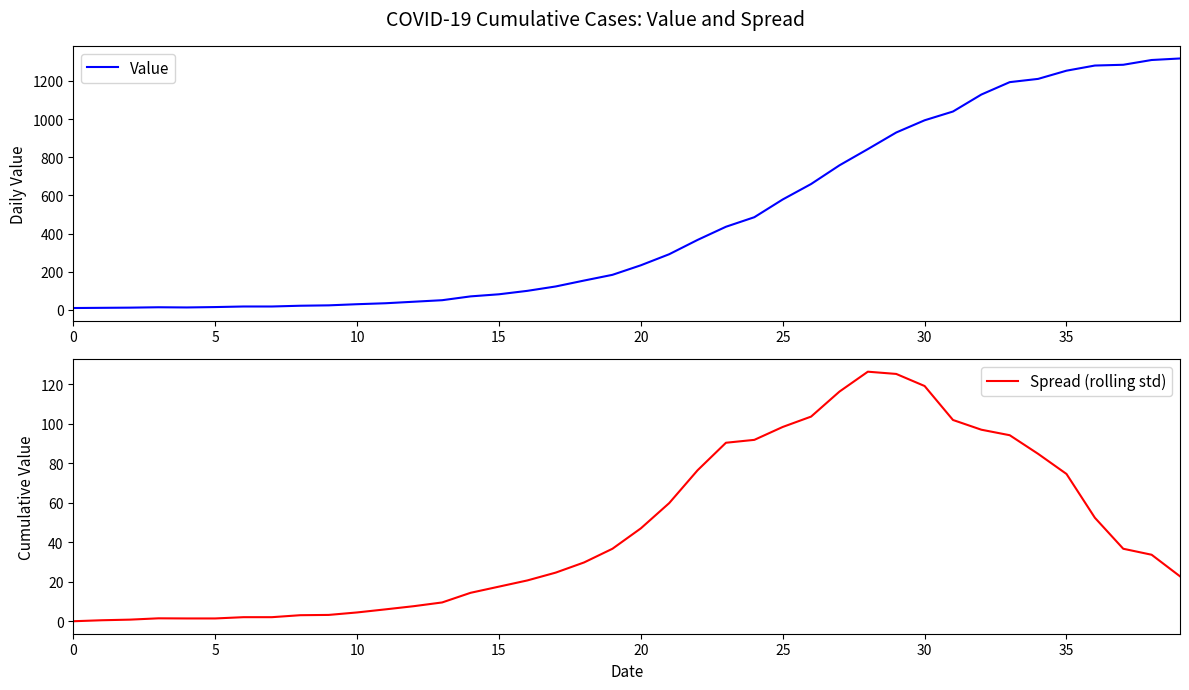

How many positive values does the Spread (rolling std) series have?

39